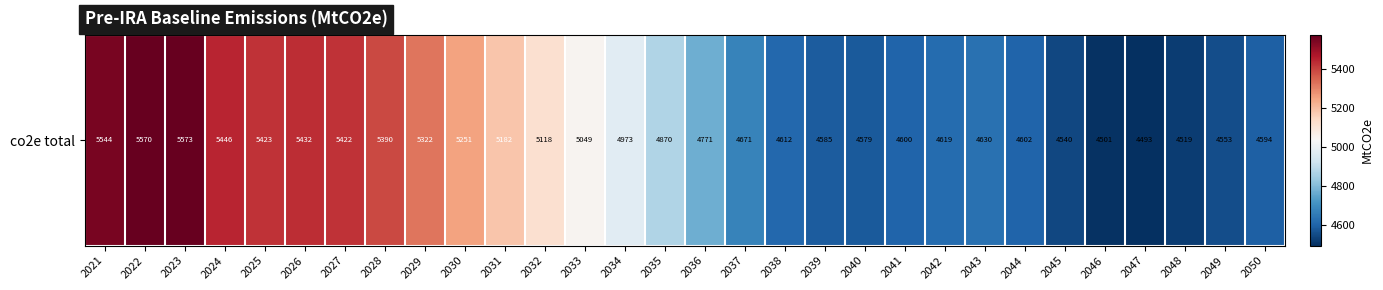

What is the difference between the values at 2023 and 2036?

802.1